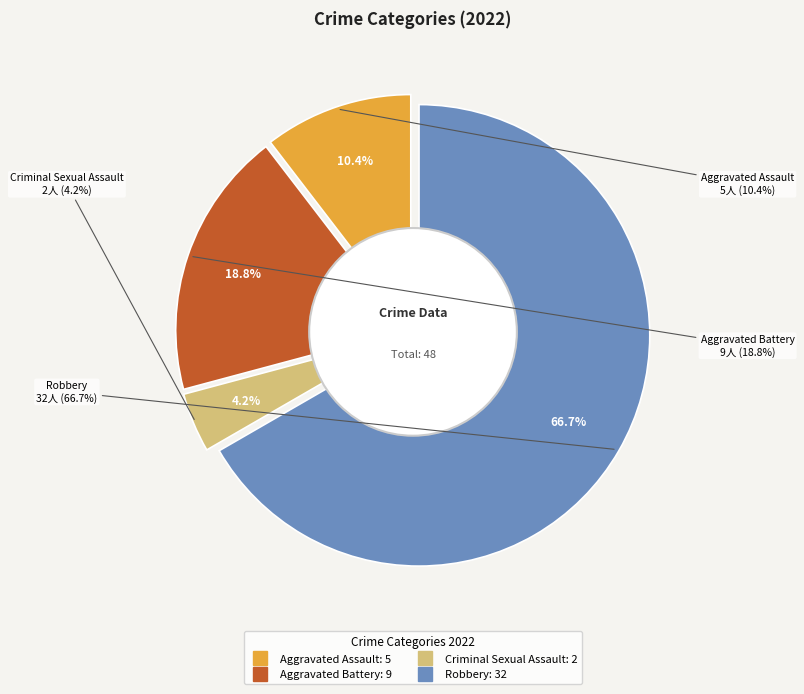

Is it true that Aggravated Assault is 1% of the pie?

False